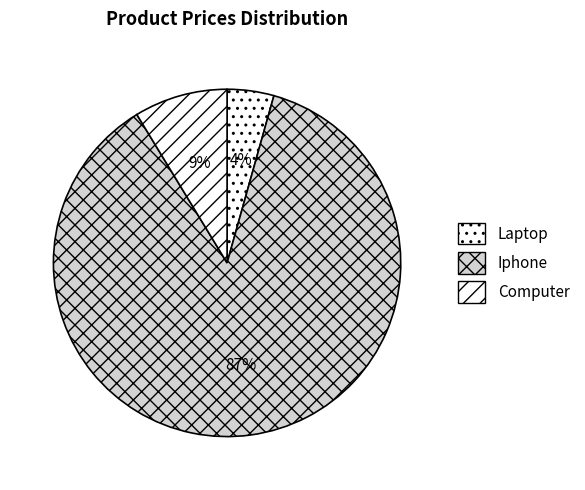

Between Computer and Iphone, which is larger?

Iphone